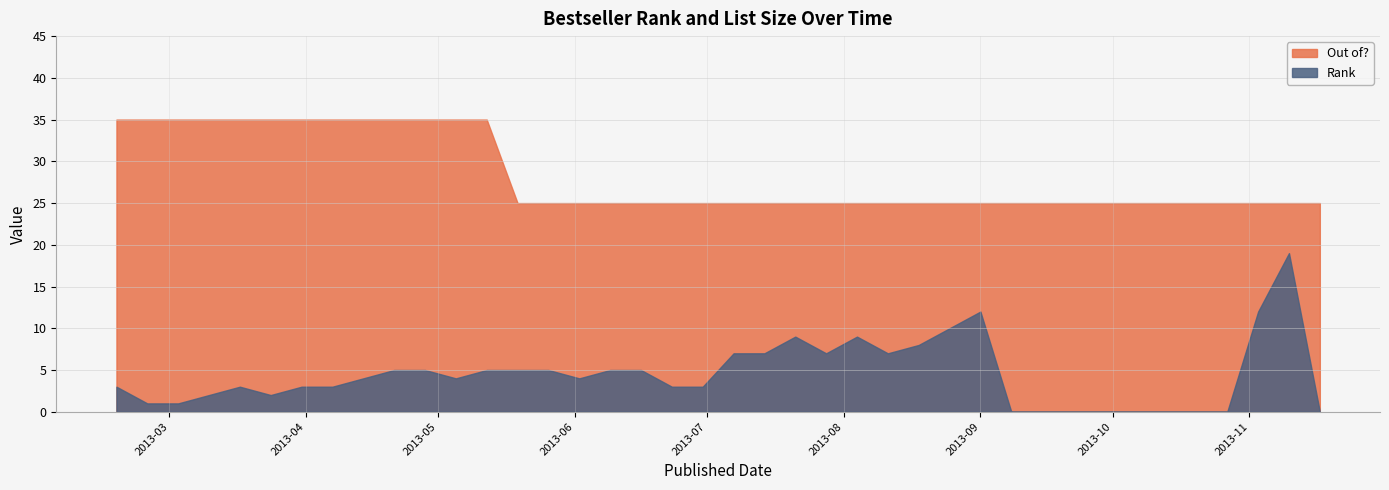

Rank the series by their maximum value, from lowest to highest.

Rank, Out of?